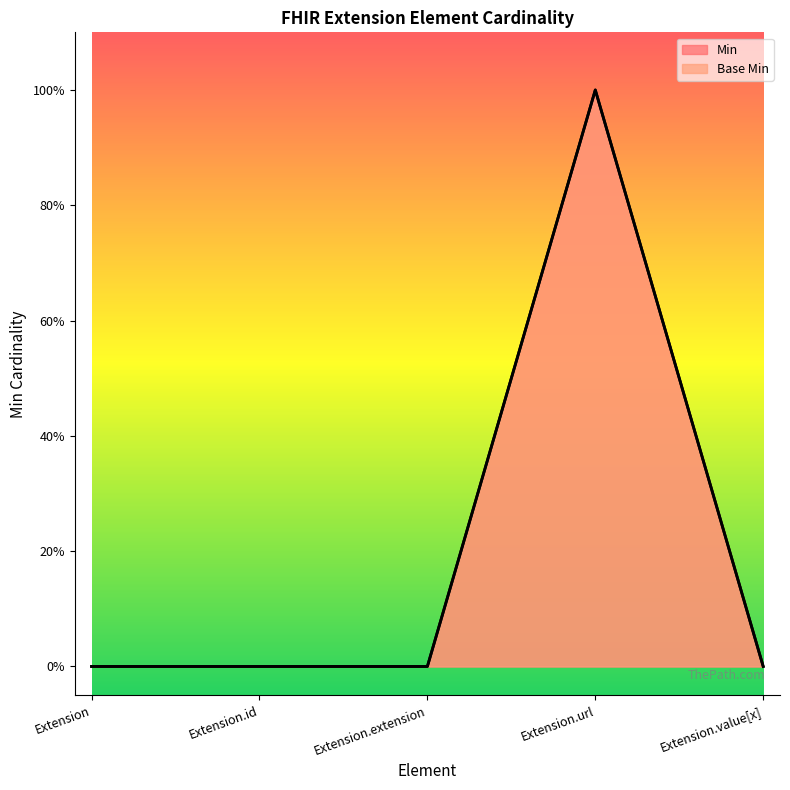

How many Base Min values are between 0 and 1?

5